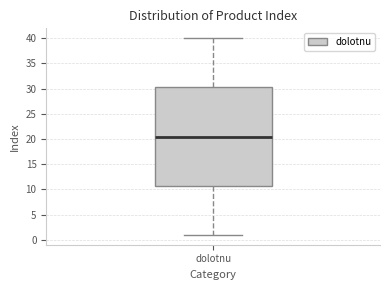

Where is the lower edge of the box for dolotnu on the y-axis? The values are not printed on the chart, so give them approximately, as read against the axis.

11.0